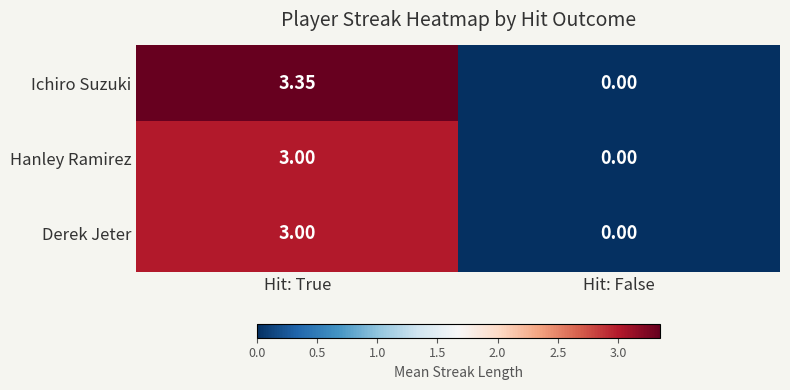

Where is Ichiro Suzuki nearest to the value 1?

Hit: False